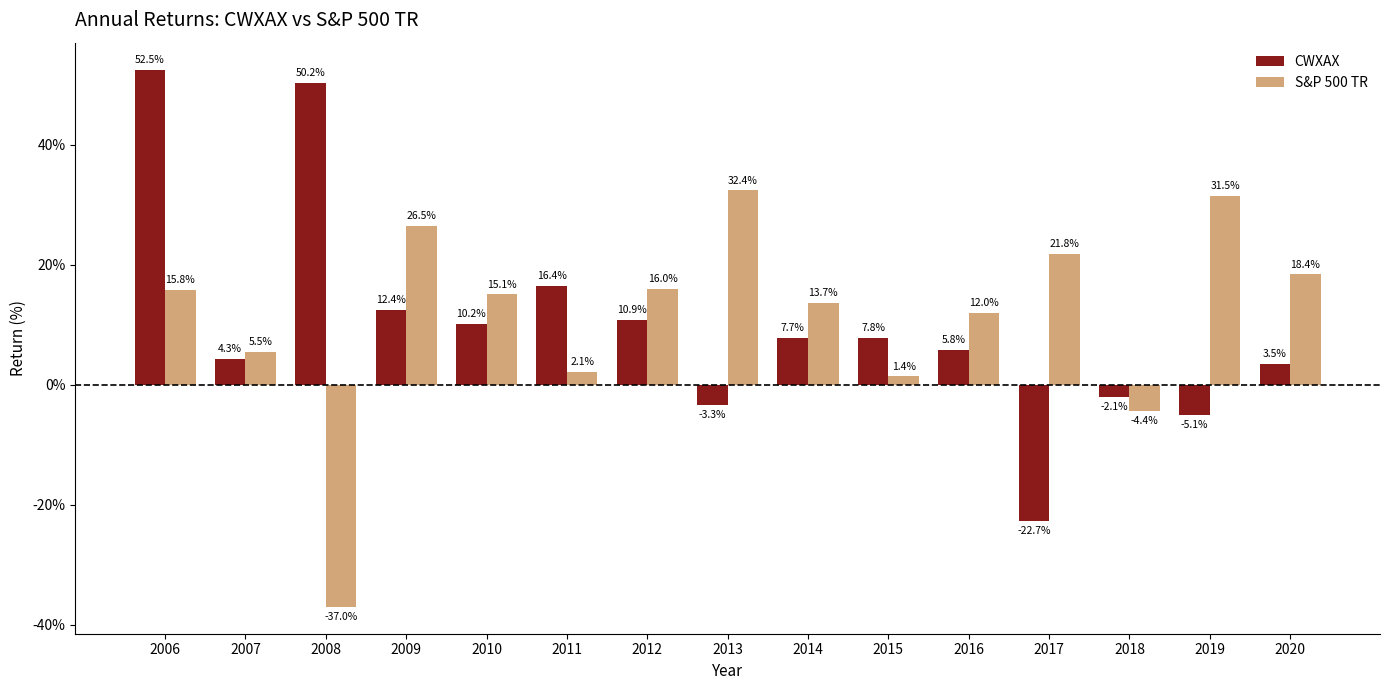

Is the value of S&P 500 TR at 2009 greater than the value of CWXAX at 2009?

Yes